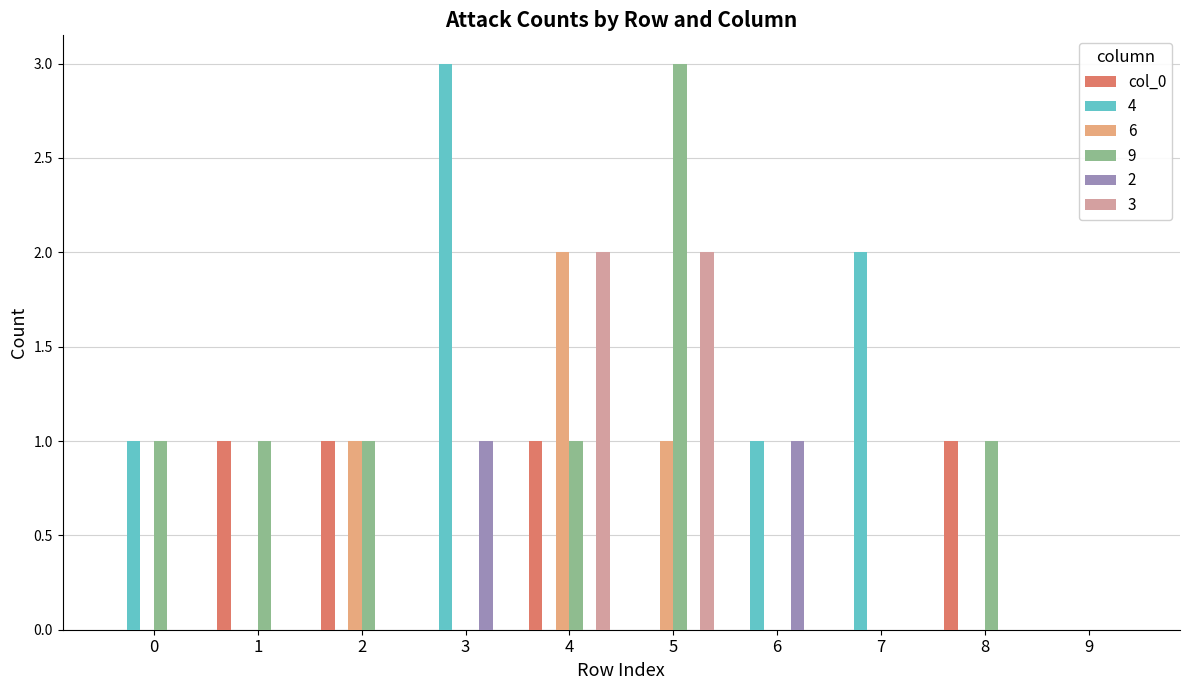

How many categories are shown in the chart?

10